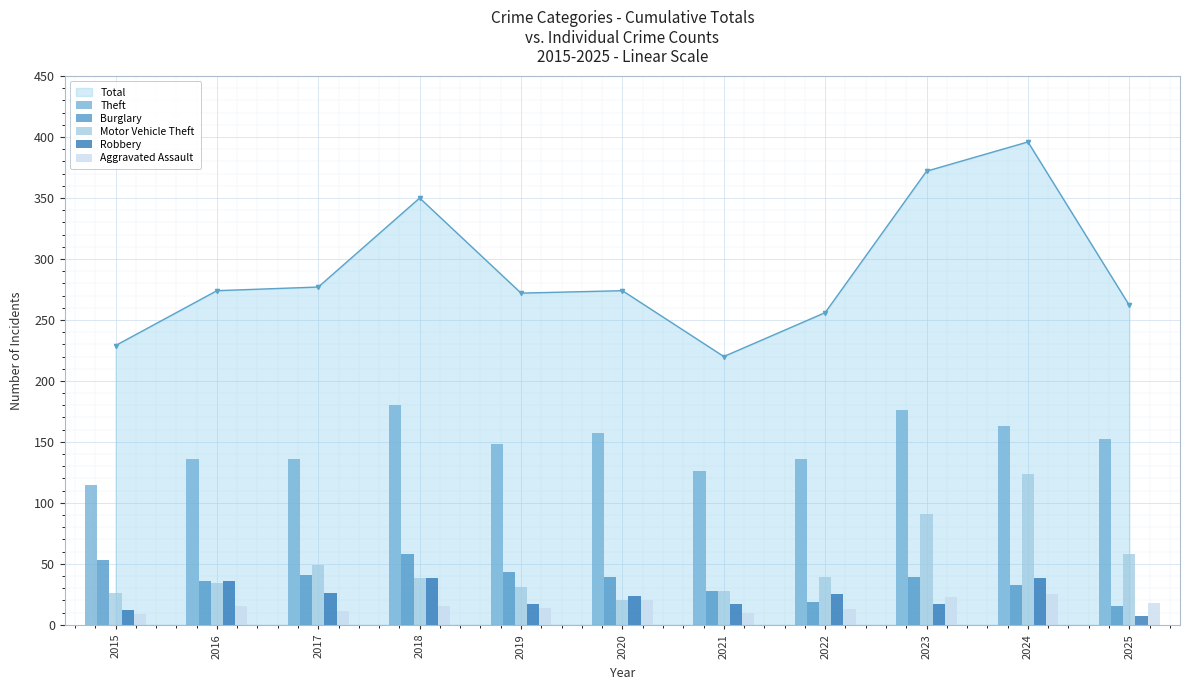

Count the number of categories in the chart.

11